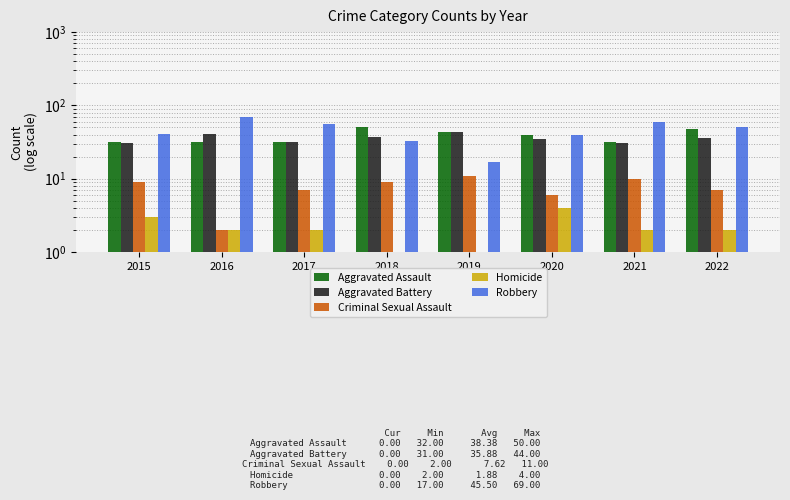

True or false: Aggravated Battery has a value of 42 at 2015.

False